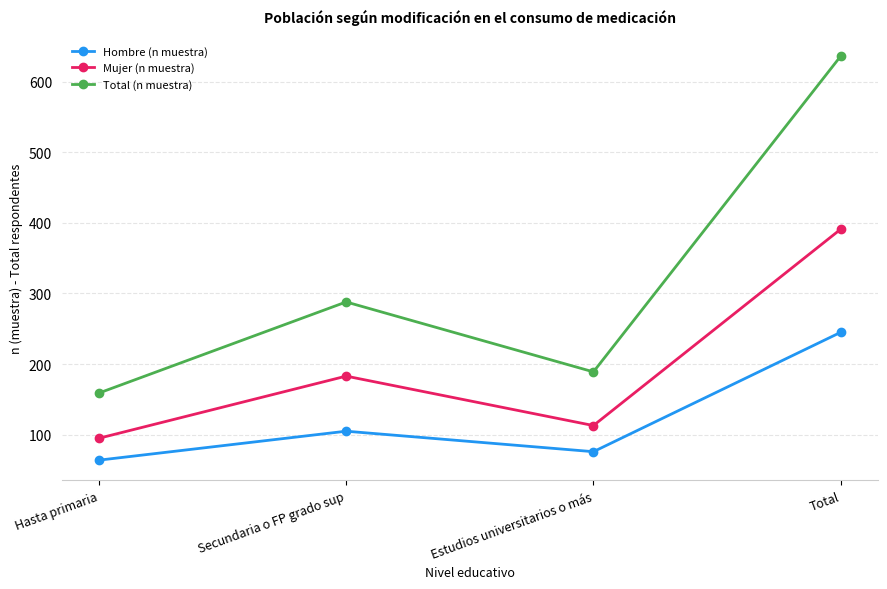

Which series has the widest spread of values?

Total (n muestra)